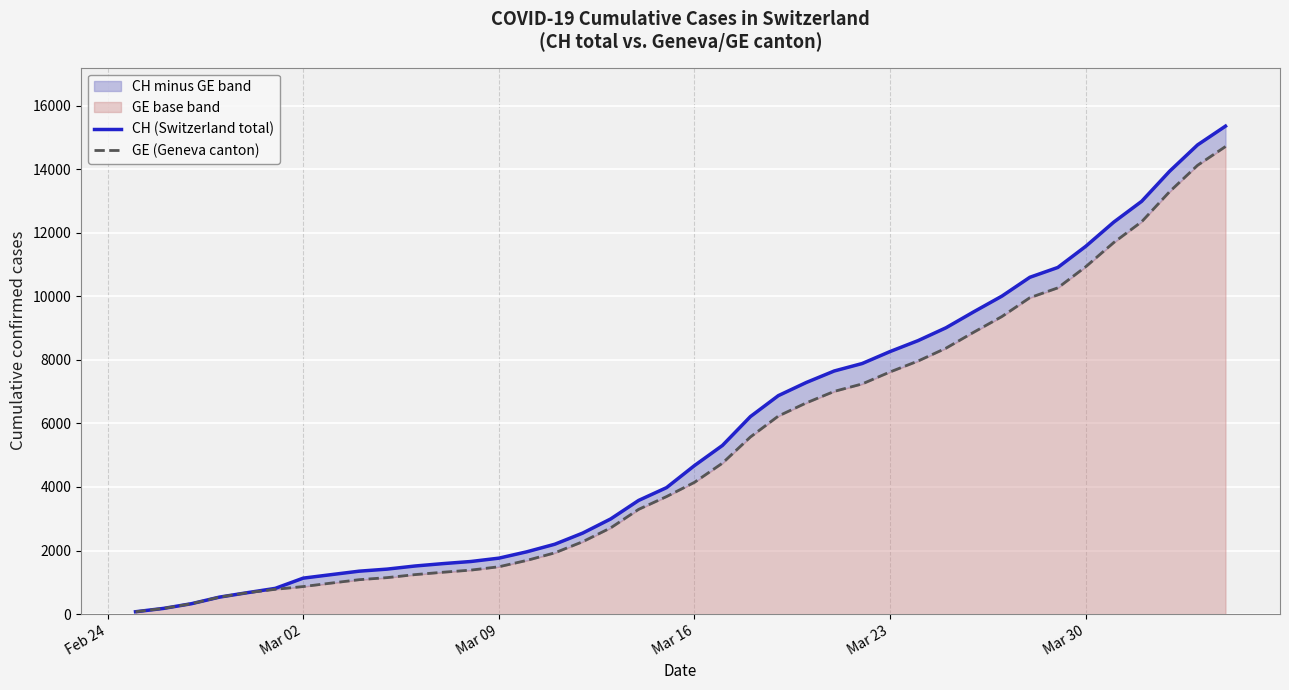

What is the smallest value displayed?

72